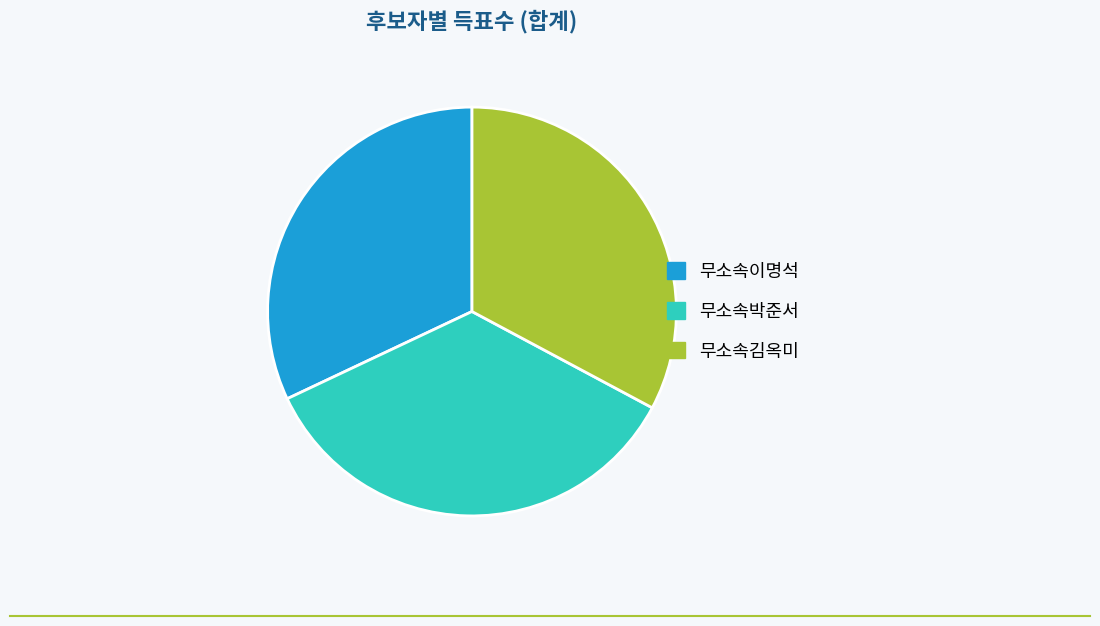

Approximately how many times larger is the value at 무소속박준서 compared to 무소속이명석?

1.1